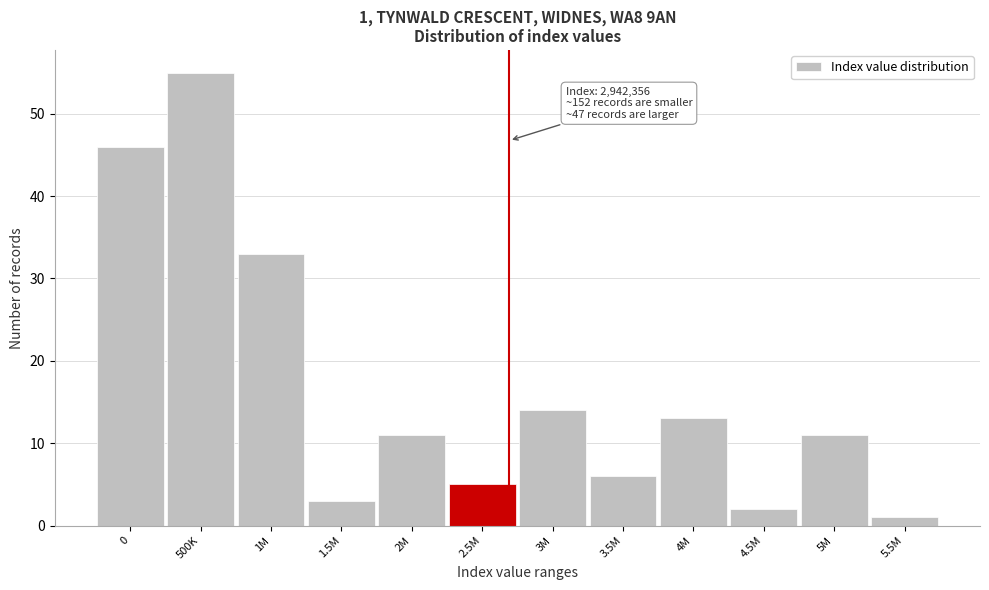

Reading left to right, transcribe all the data shown in this chart.

46	55	33	3	11	5	14	6	13	2	11	1